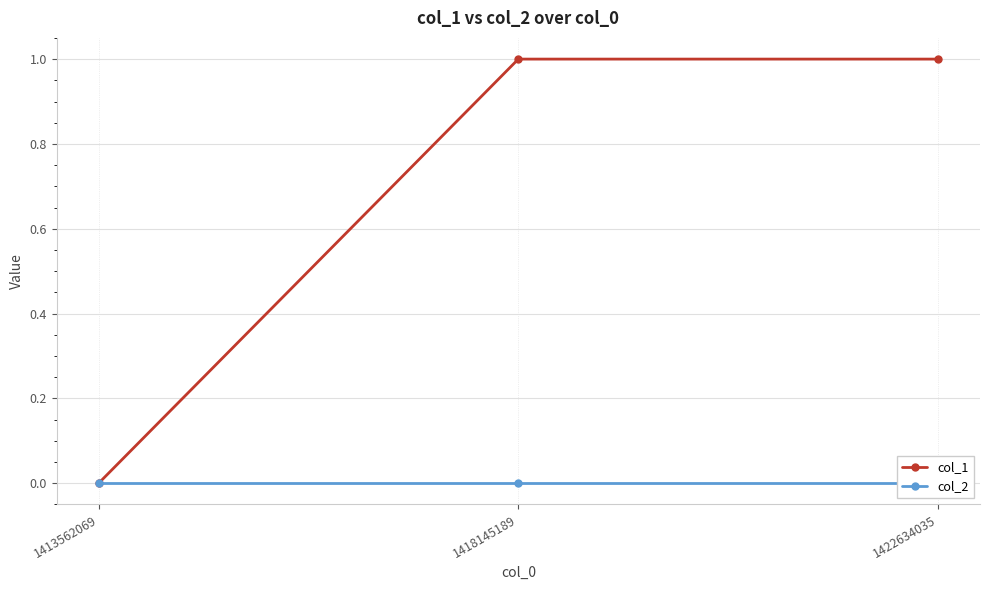

What is the difference between the highest and lowest values at 1422634035?

1